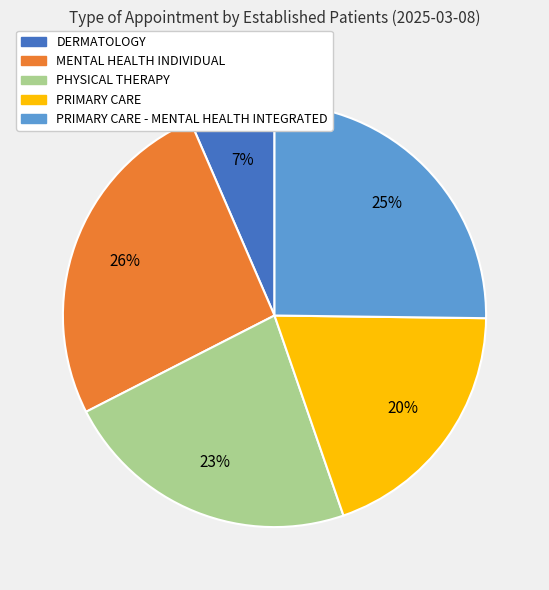

To the nearest percent, what is the average slice percentage?

20%